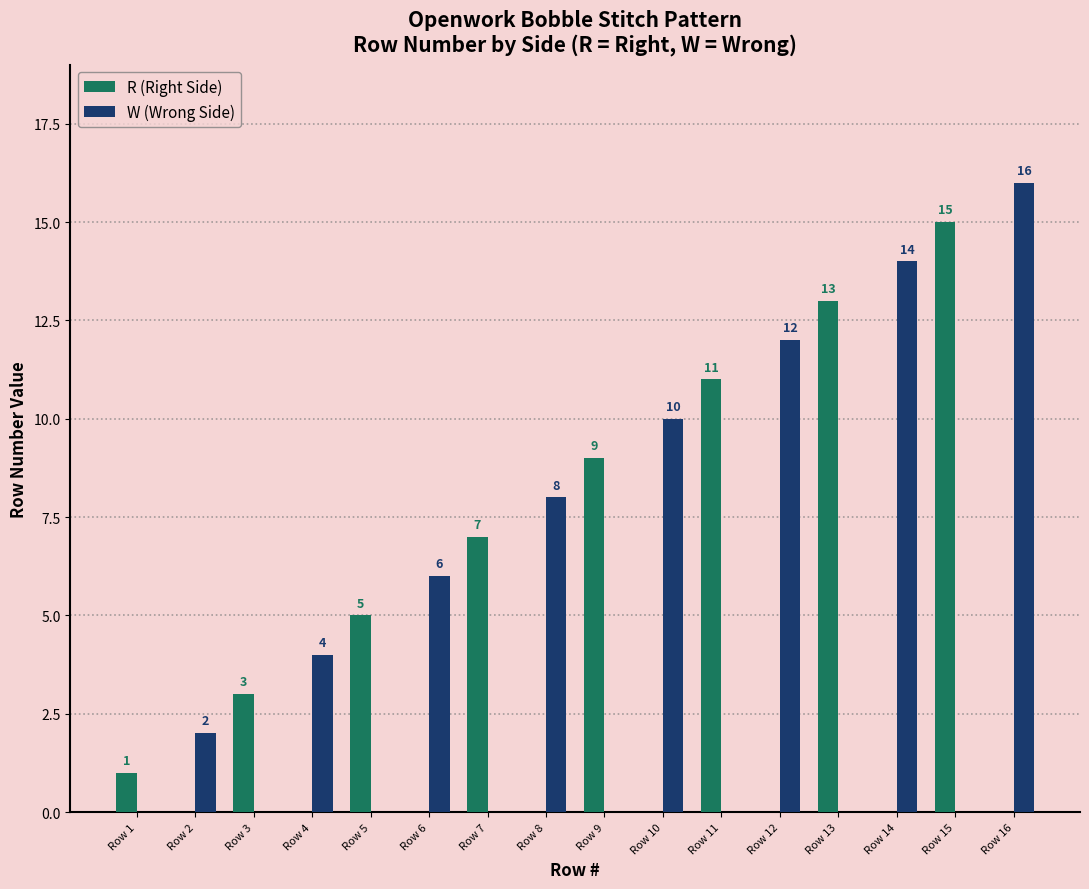

How many bars are there in each group?

2